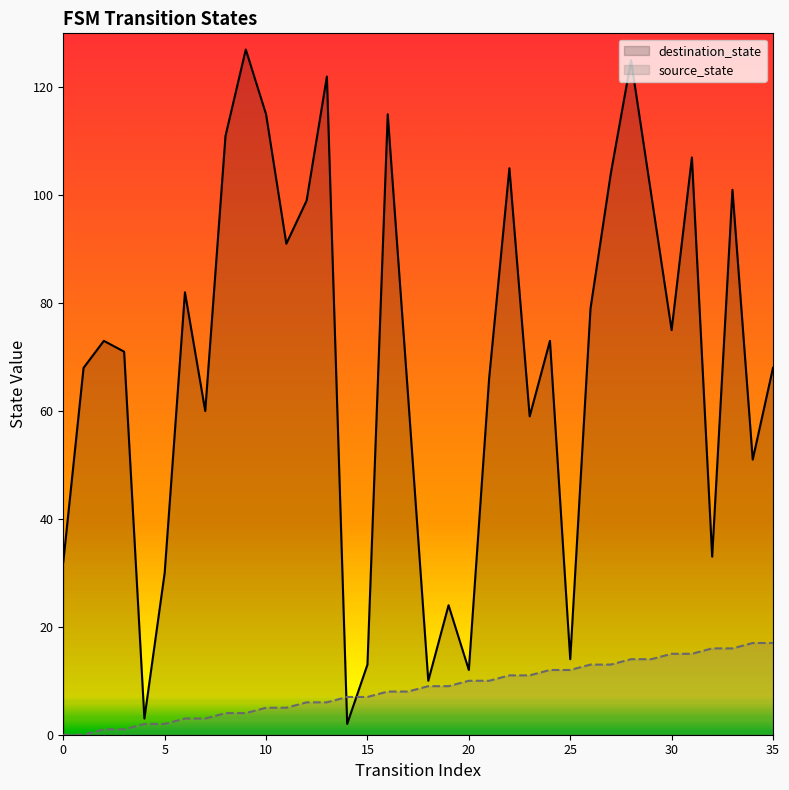

Reading left to right, list all the values displayed in this chart.

destination_state: 32	68	73	71	3	30	82	60	111	127	115	91	99	122	2	13	115	63	10	24	12	66	105	59	73	14	79	104	125	100	75	107	33	101	51	68
source_state: 0	0	1	1	2	2	3	3	4	4	5	5	6	6	7	7	8	8	9	9	10	10	11	11	12	12	13	13	14	14	15	15	16	16	17	17